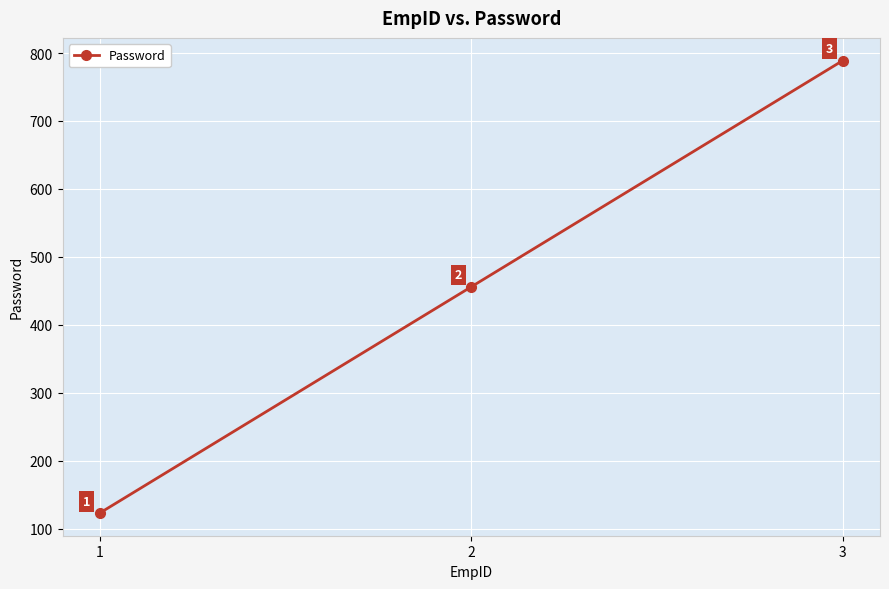

What is the change in value from 1 to 3?

+666